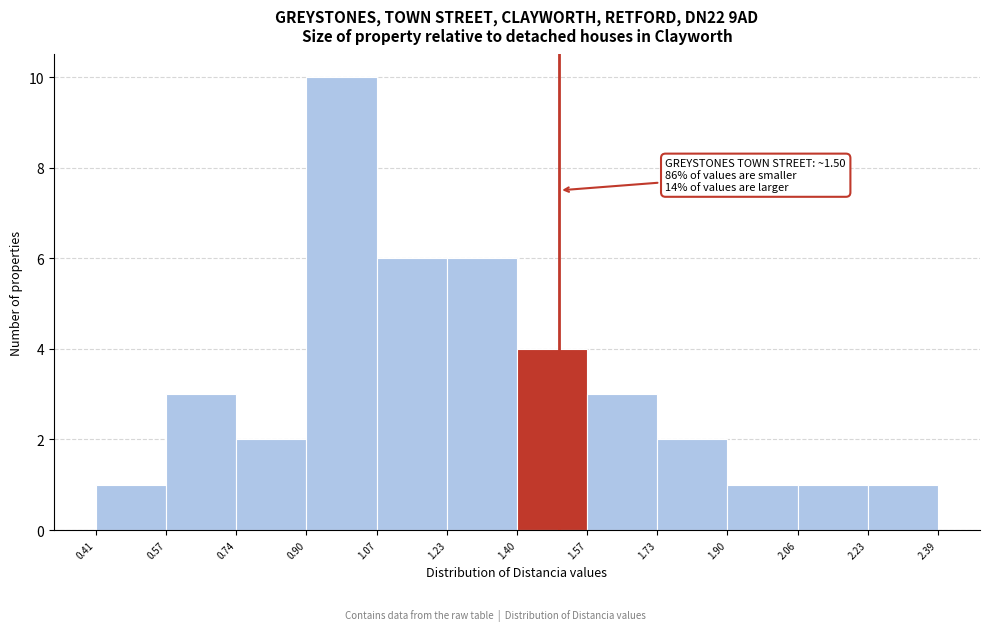

Which range on the x-axis has the tallest bar?

0.90 to 1.07